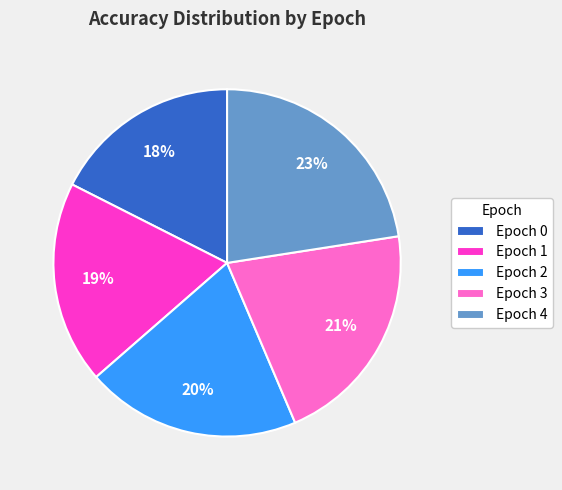

Is the sum of Epoch 1 and Epoch 2 greater than half?

No